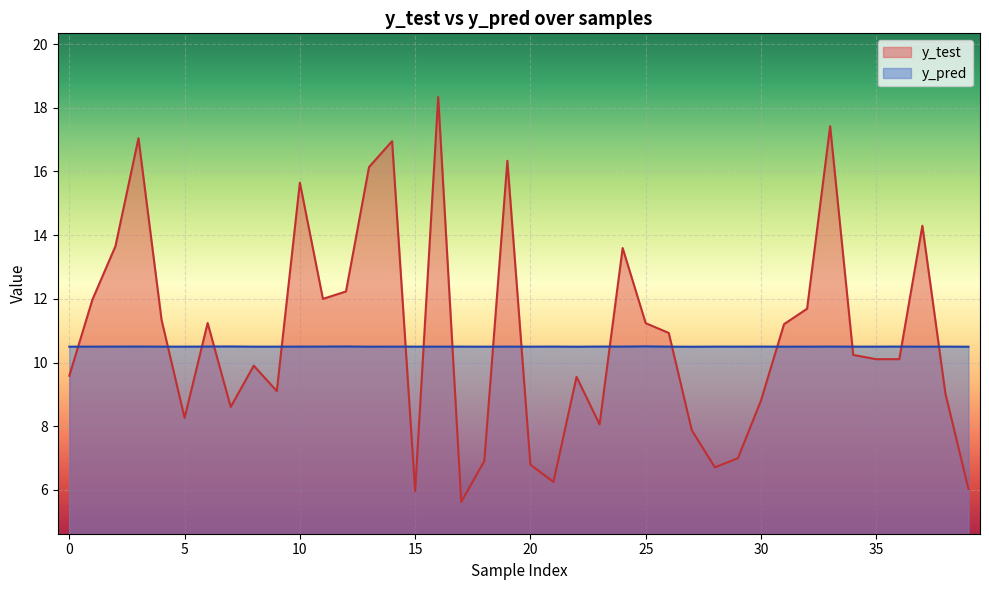

In y_pred, how many points are lower than both neighbors (excluding endpoints)?

13